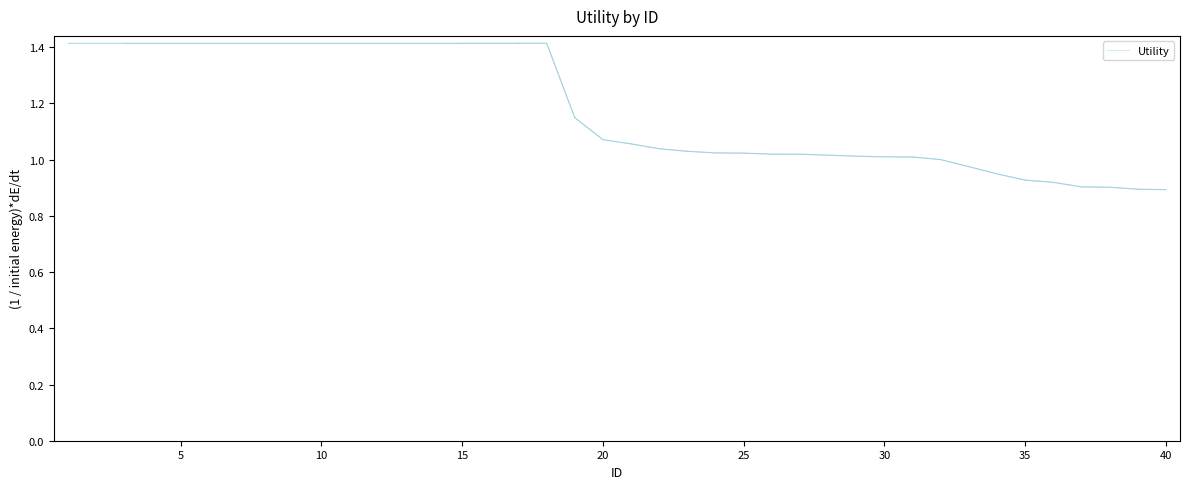

What is the sum of the values at 33 and 32?

2.0